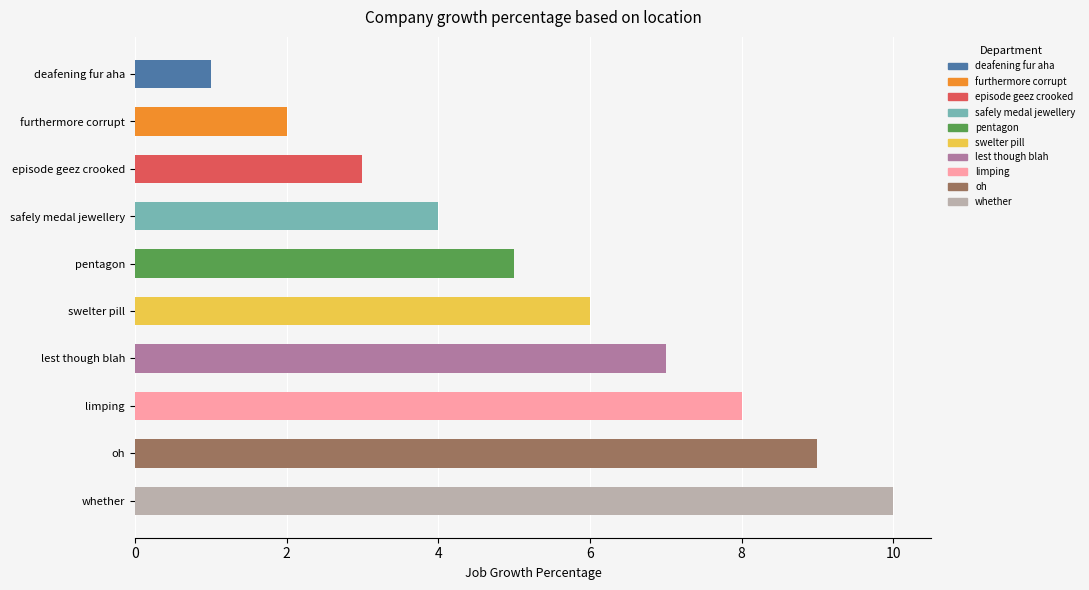

How many bars are there in total?

10